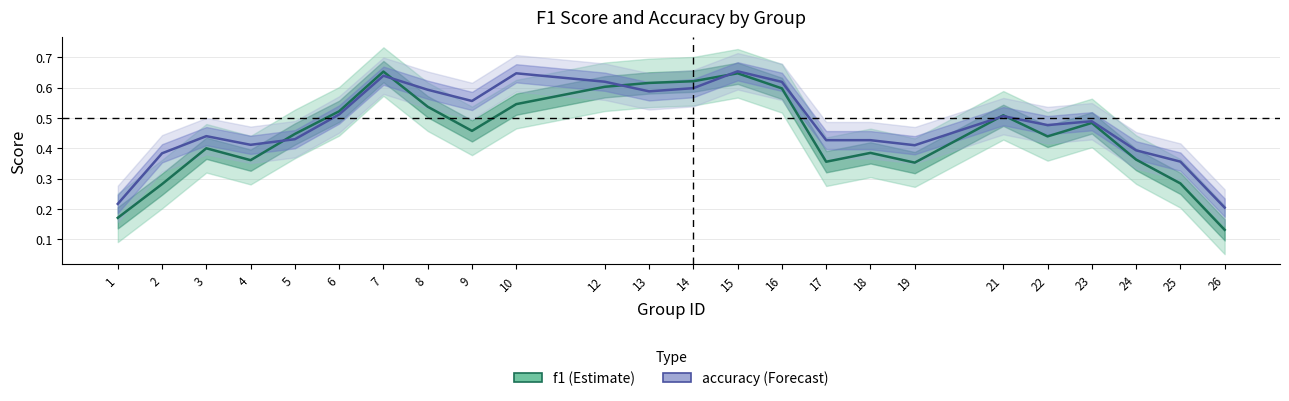

Reading left to right, extract all data points from this chart.

f1: 0.2	0.3	0.4	0.4	0.4	0.5	0.7	0.5	0.5	0.5	0.6	0.6	0.6	0.6	0.6	0.4	0.4	0.4	0.5	0.4	0.5	0.4	0.3	0.1
accuracy: 0.2	0.4	0.4	0.4	0.4	0.5	0.6	0.6	0.6	0.6	0.6	0.6	0.6	0.7	0.6	0.4	0.4	0.4	0.5	0.5	0.5	0.4	0.4	0.2